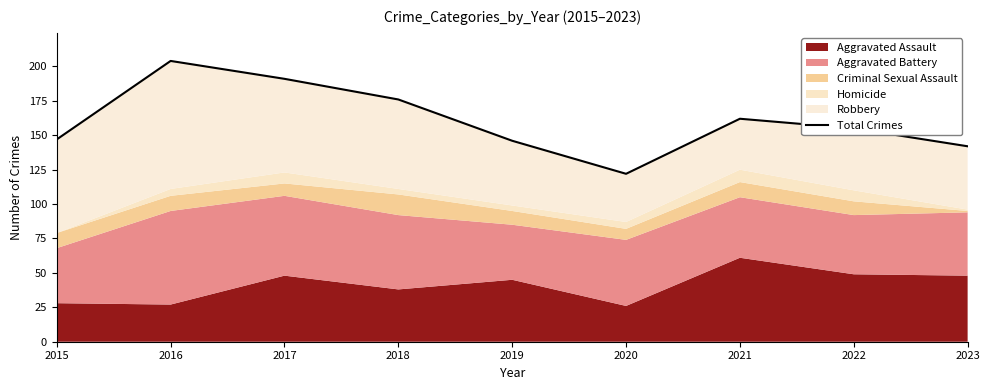

Where is the first local minimum?

2020